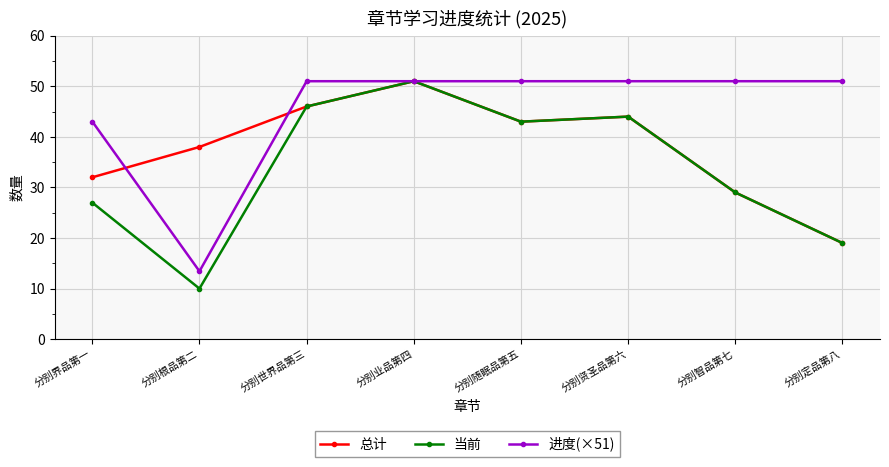

What is the value of the 当前 point at the 8th from the left?

19.0